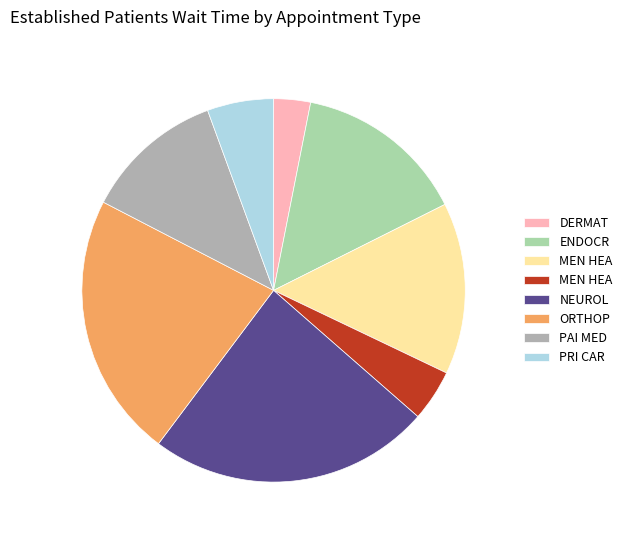

Is there a majority slice in this chart?

No